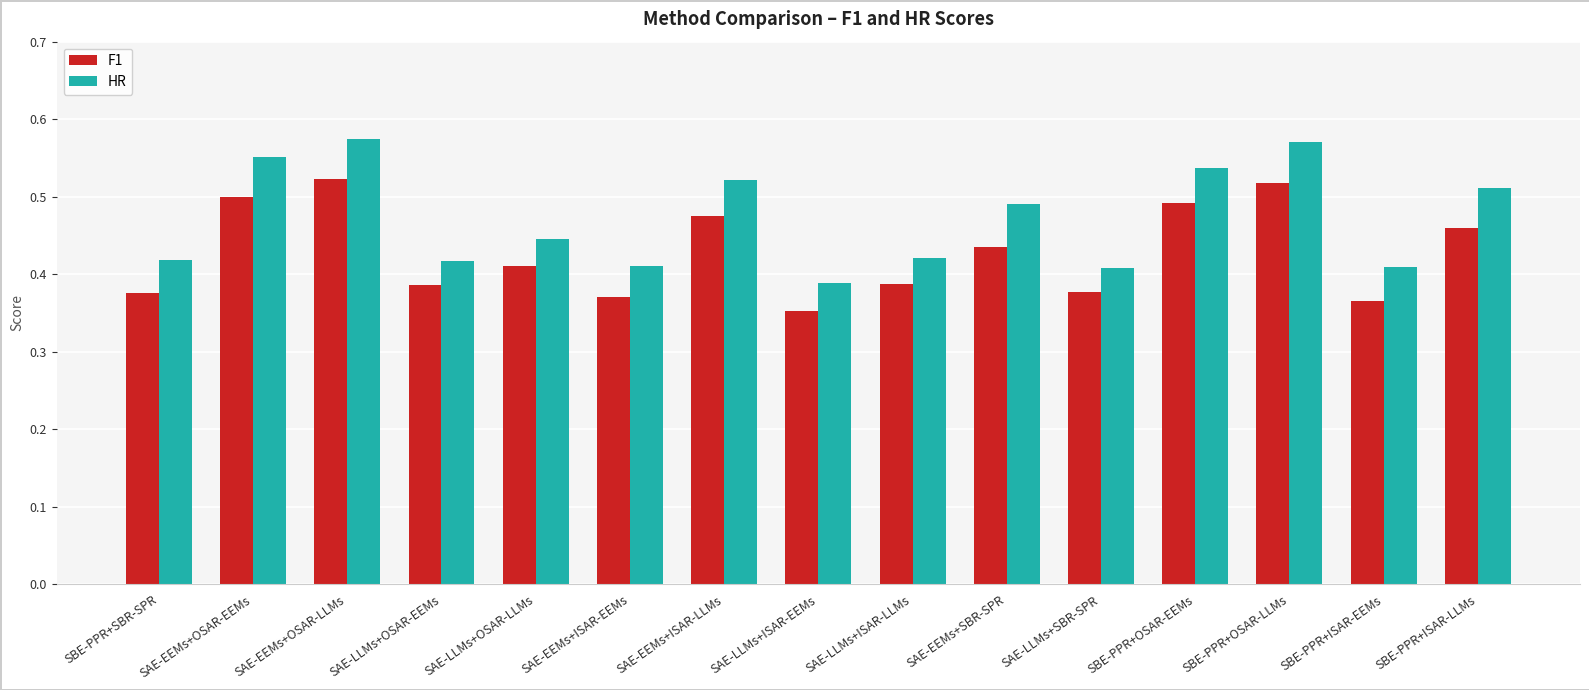

Are the bars grouped side by side (vs. stacked)?

Yes